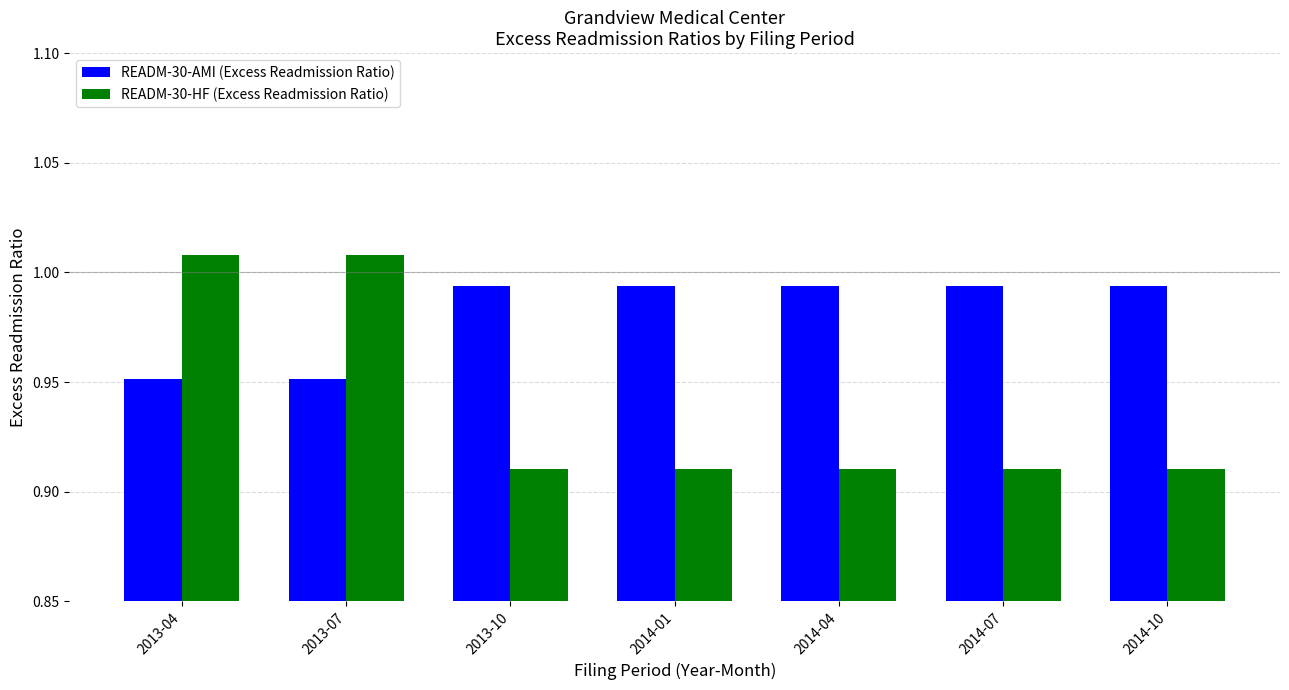

Rank the series at 2014-01 from highest to lowest value.

READM-30-AMI (Excess Readmission Ratio), READM-30-HF (Excess Readmission Ratio)